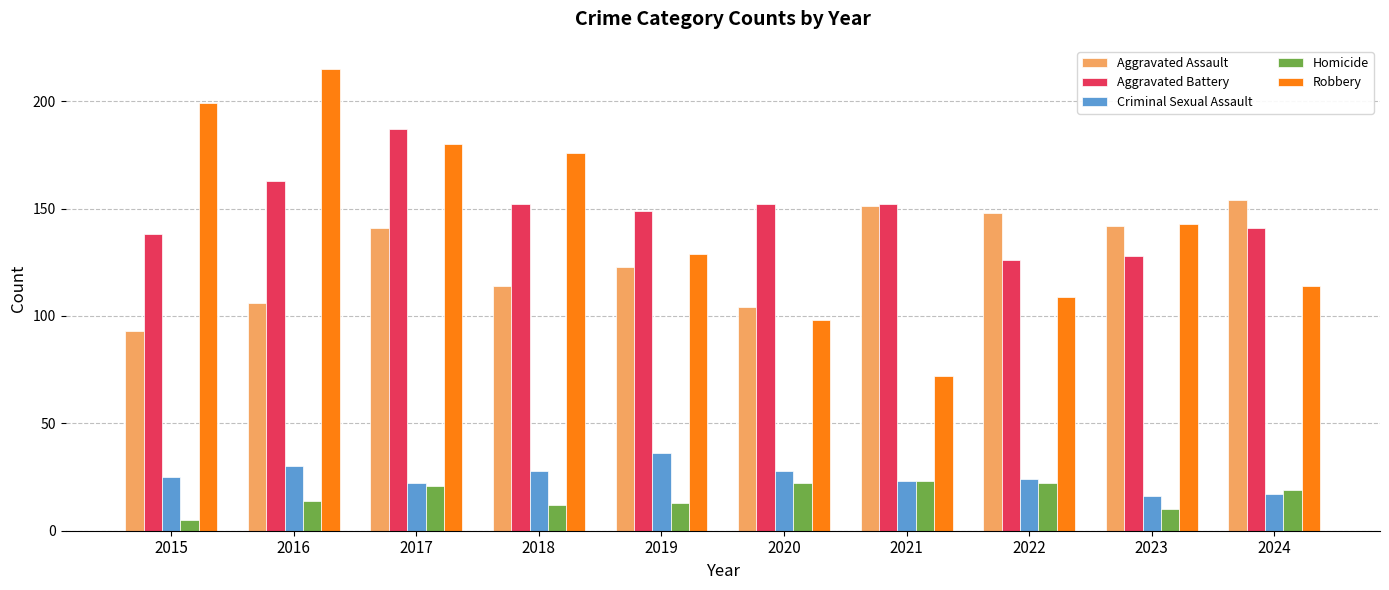

How many groups of bars are there?

10